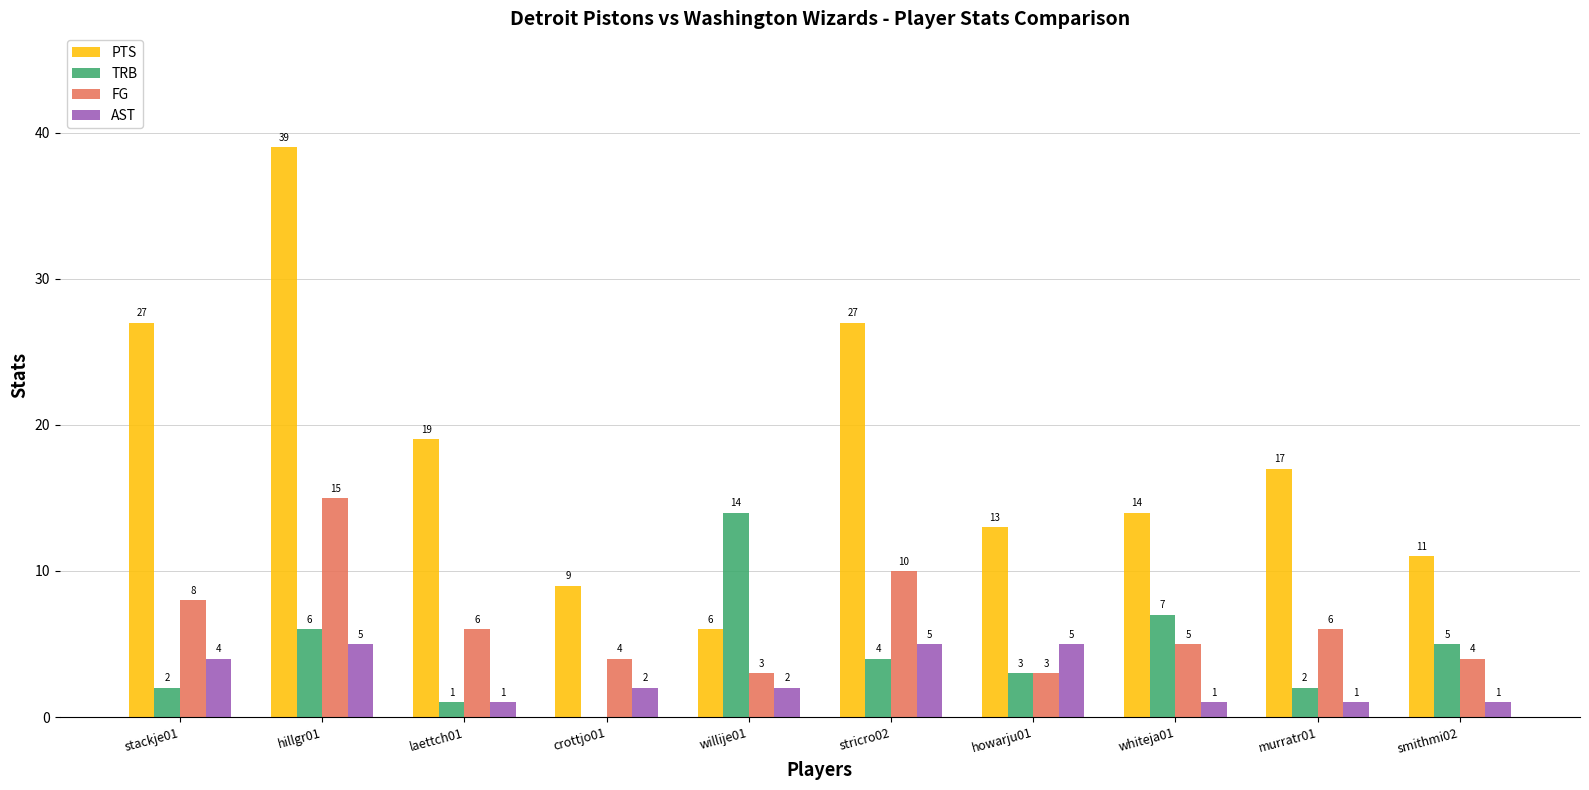

At which label is TRB closest to 7?

whiteja01